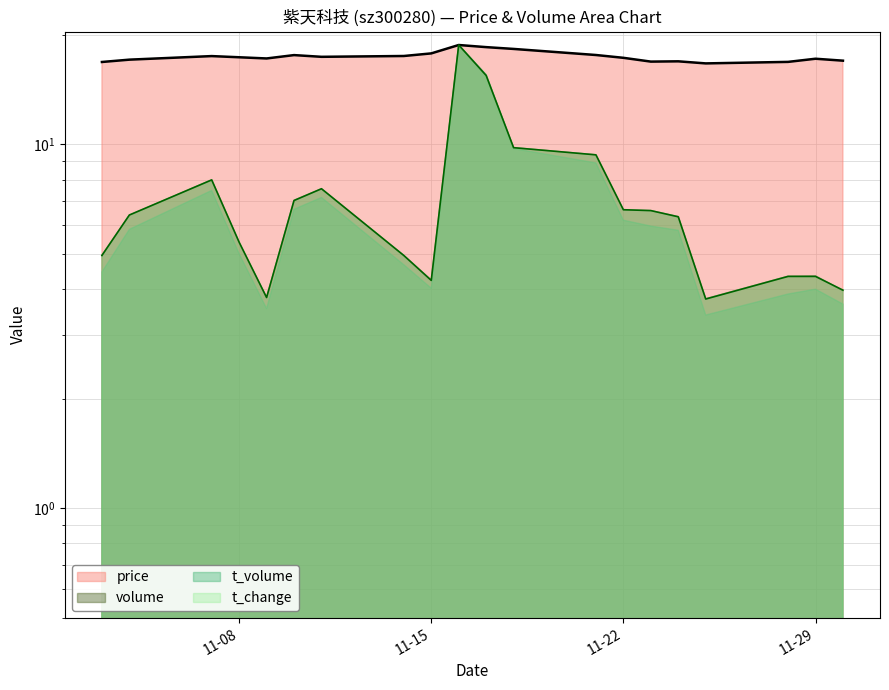

What is the value of the volume point at the 10th from the left?

18.8